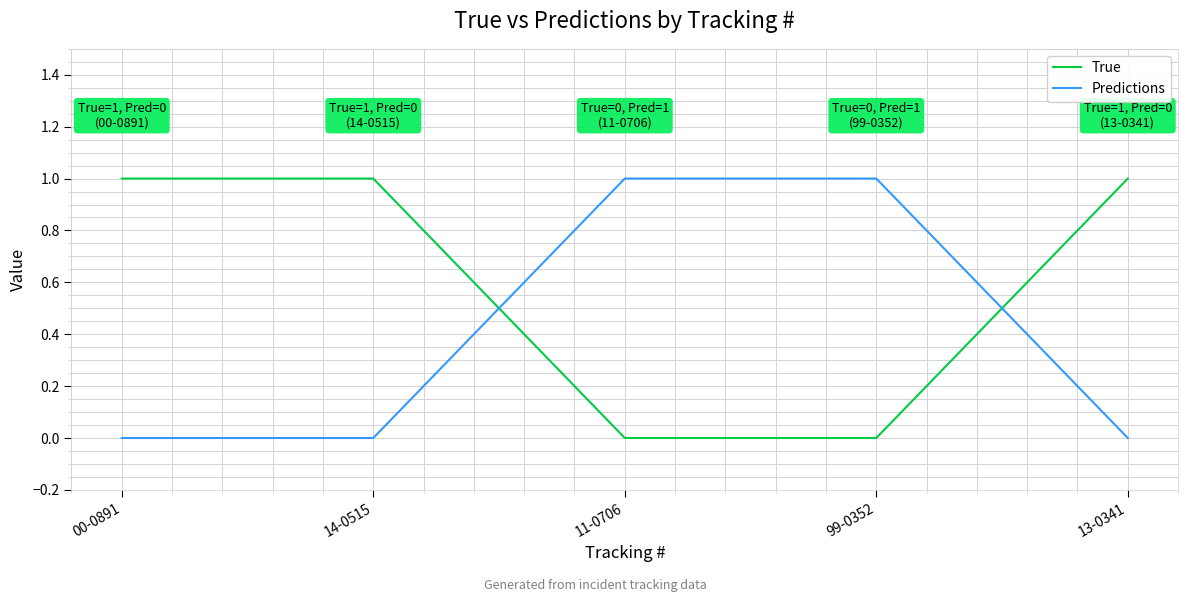

What is the difference between the maximum and minimum values in the Predictions series?

1